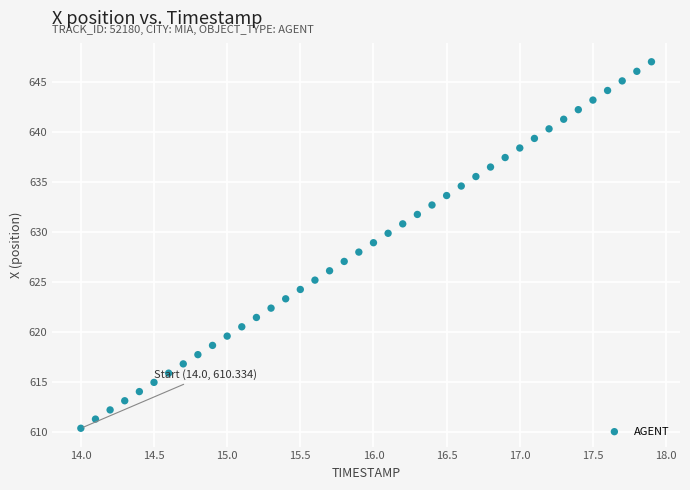

What is the range of Y values (max minus min)?

36.7